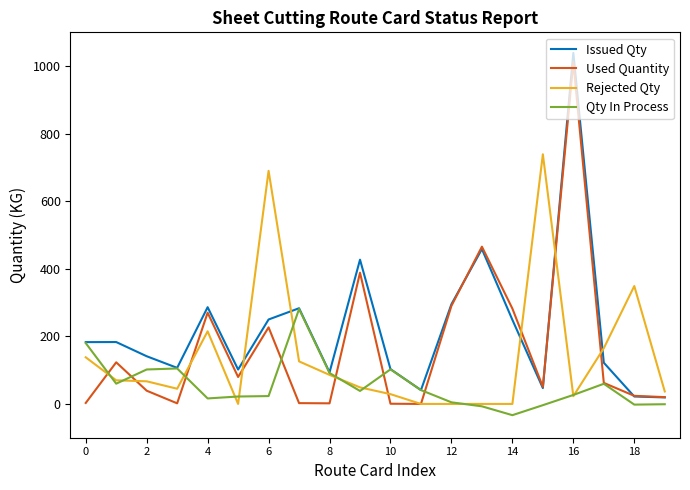

What is the maximum value shown in the chart?

1039.0